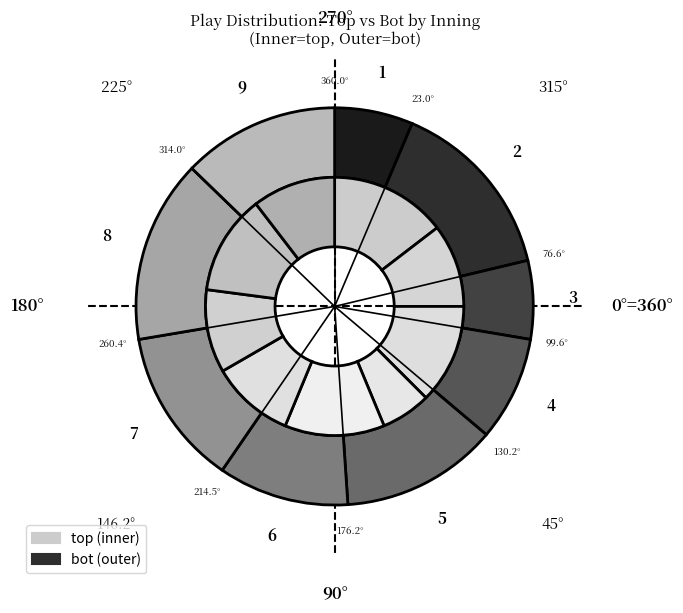

To the nearest percent, what is the difference between the largest and smallest slice percentages?

18%